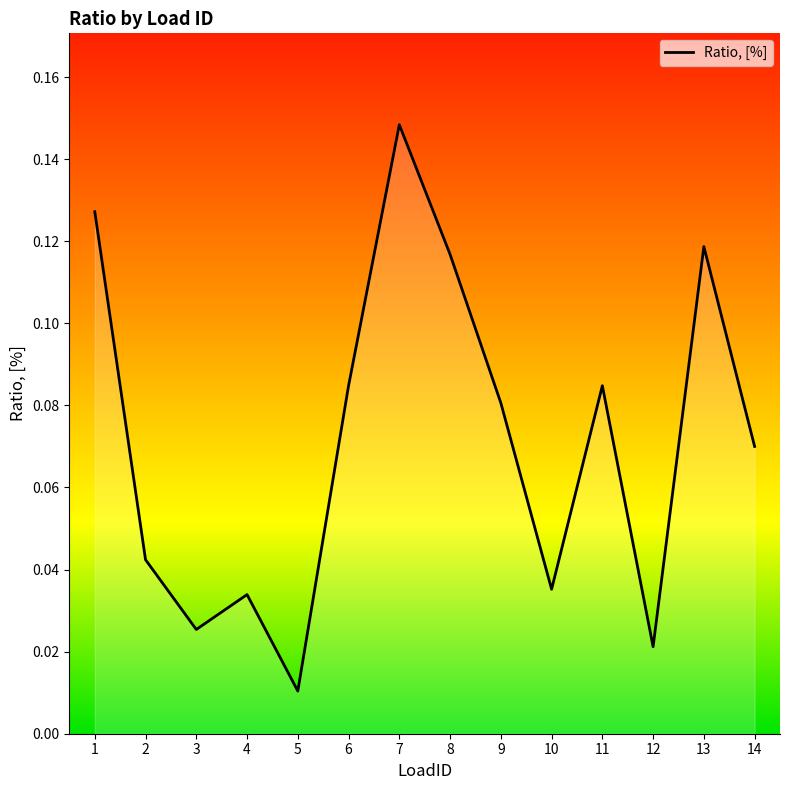

Rank the categories by value from highest to lowest.

7, 1, 13, 8, 6, 11, 9, 14, 2, 10, 4, 3, 12, 5